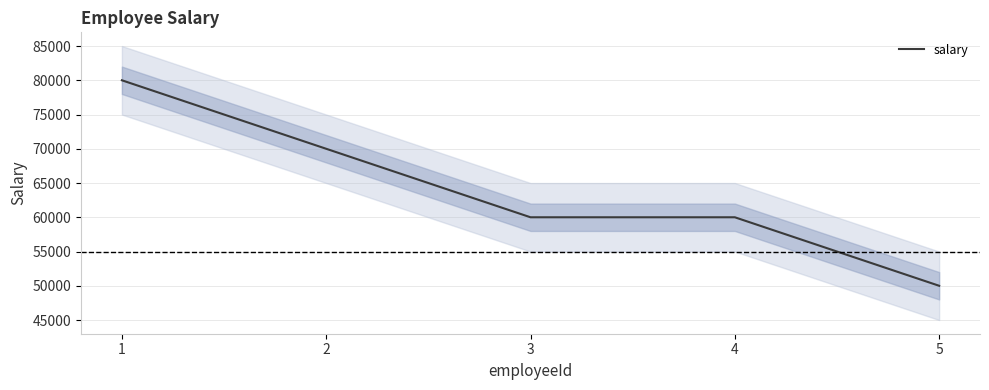

The value at 5 is 50000. True or false?

True